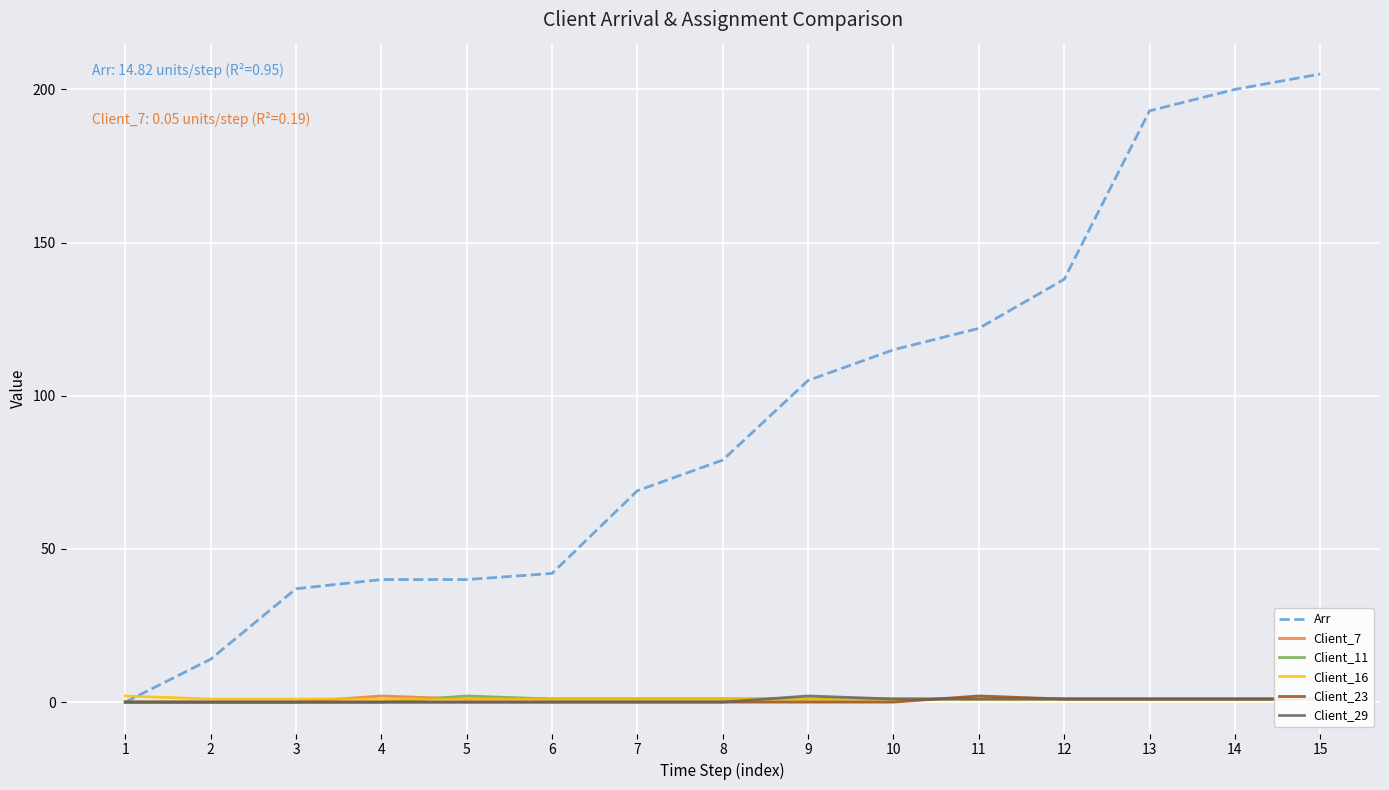

Rank the categories by Client_16 value from lowest to highest.

2, 3, 4, 5, 6, 7, 8, 9, 10, 11, 12, 13, 14, 15, 1